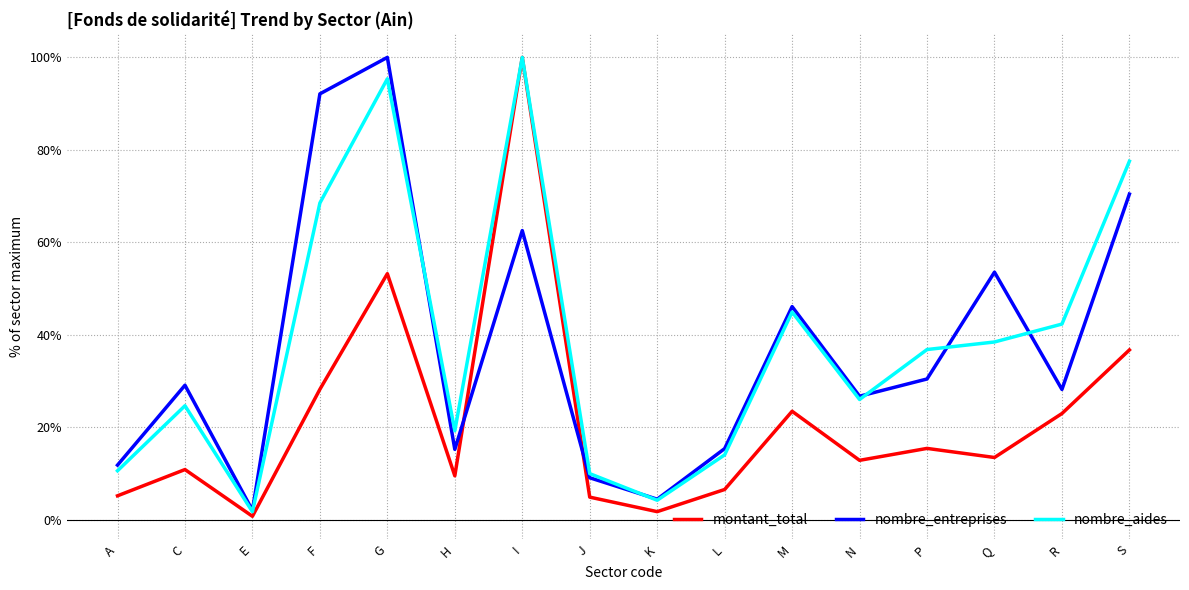

Rank the series at Q from lowest to highest value.

montant_total, nombre_aides, nombre_entreprises